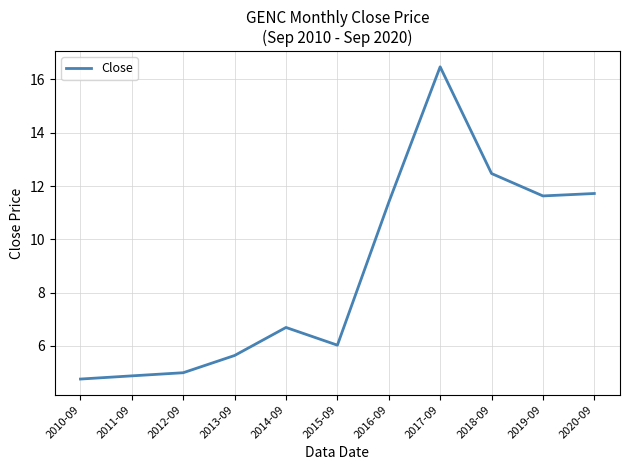

What position from the left is 2016-09?

7